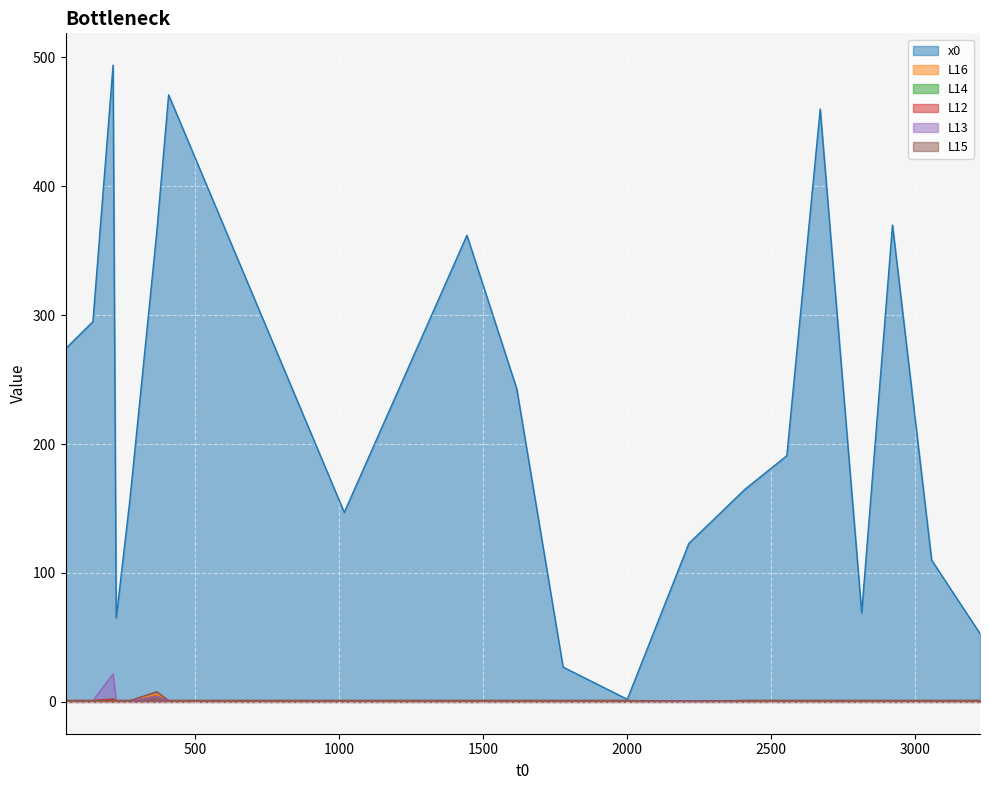

What are all the series names shown in the legend?

x0, L16, L14, L12, L13, L15